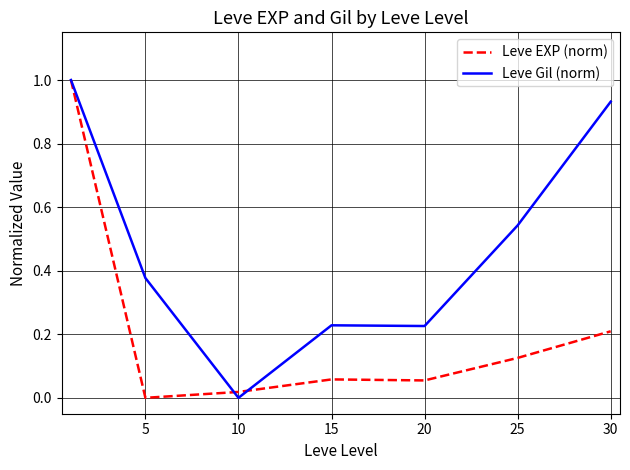

Which series has the largest total across all categories?

Leve Gil (norm)